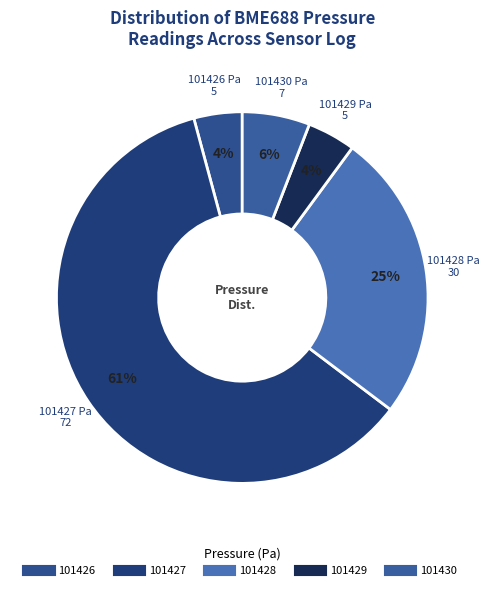

How many slices are in this pie chart?

5